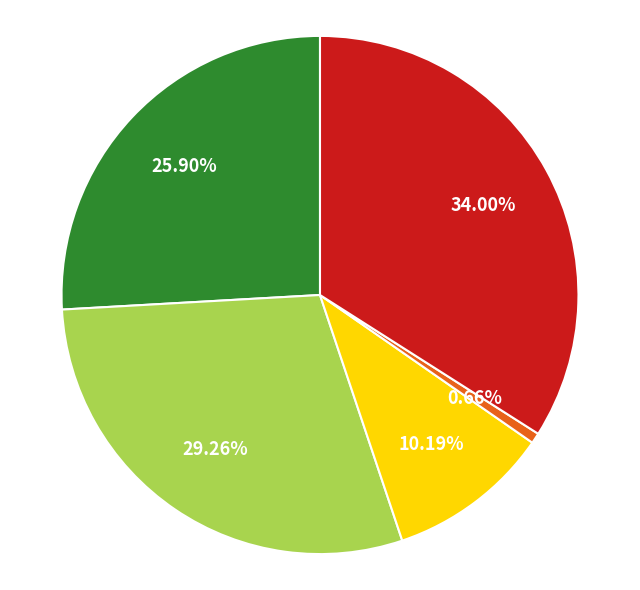

Is there a majority slice in this chart?

No